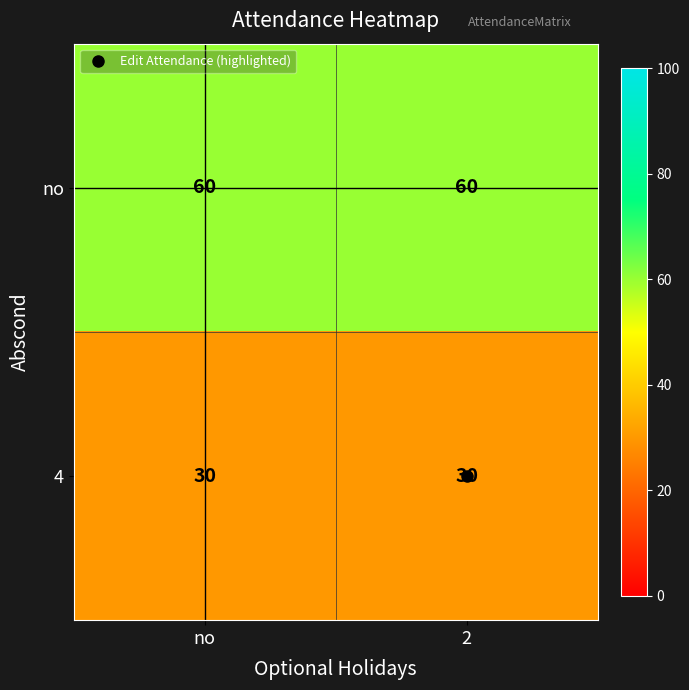

Rank the series by their average value, from highest to lowest.

no, 4